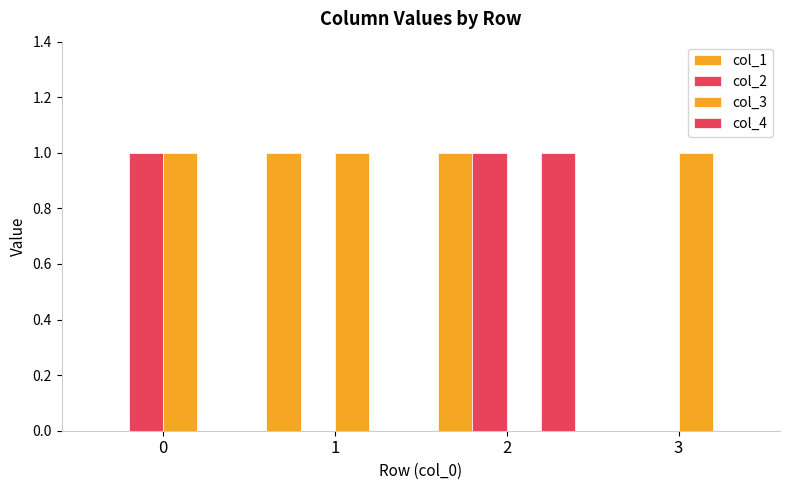

What is the difference between the highest and lowest values at 3?

1